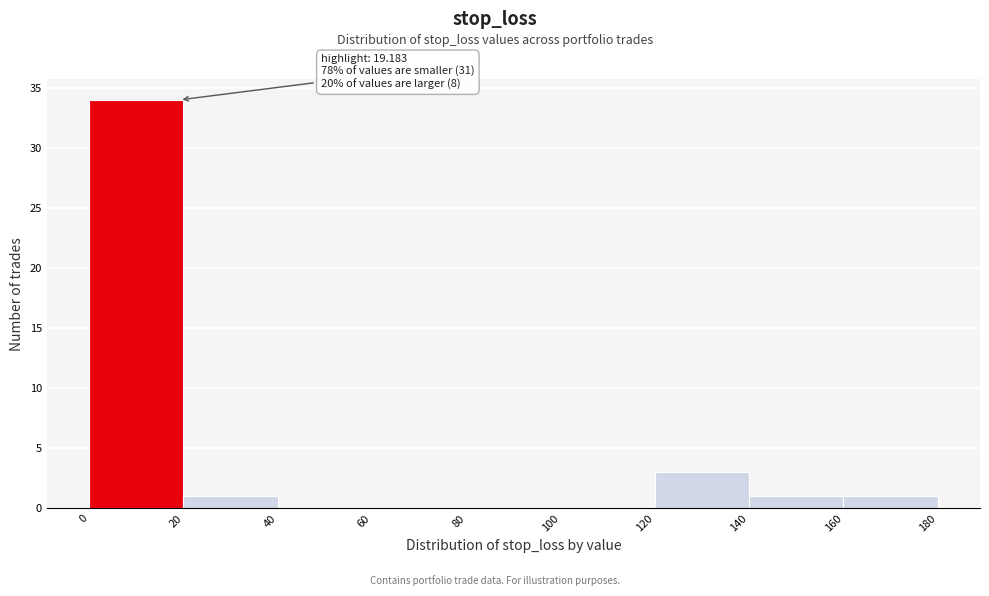

Which range on the x-axis has the tallest bar?

0 to 20